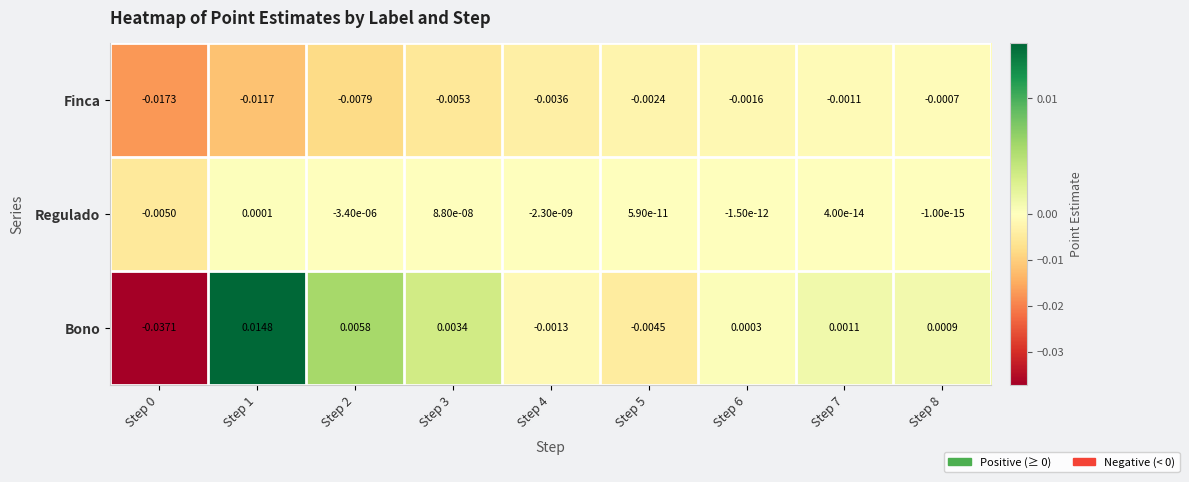

Count the number of categories in the chart.

9